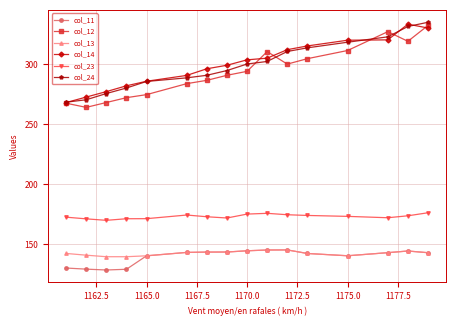

What is the highest value of the col_12 series?

332.1